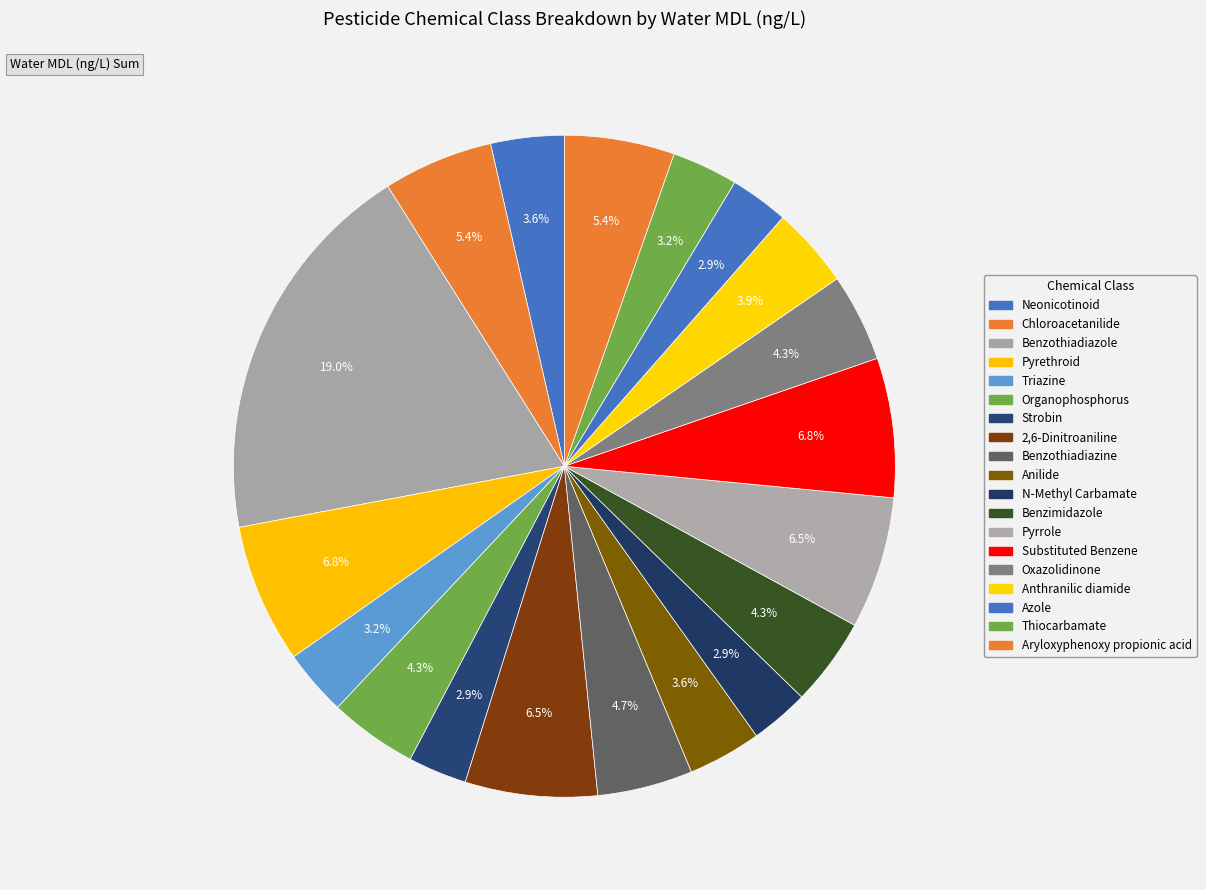

Approximately how many times larger is the value at Triazine compared to Chloroacetanilide?

0.6